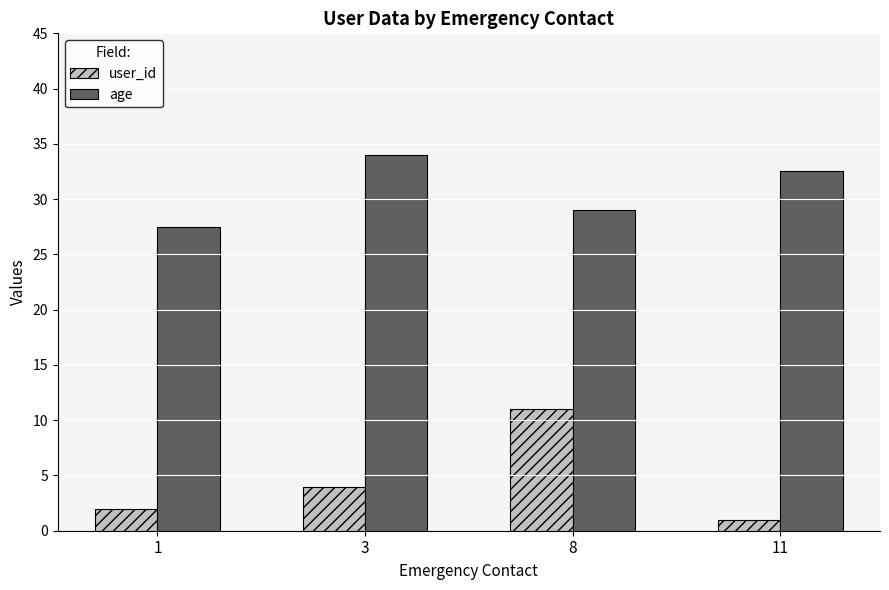

Which series has the widest spread of values?

user_id